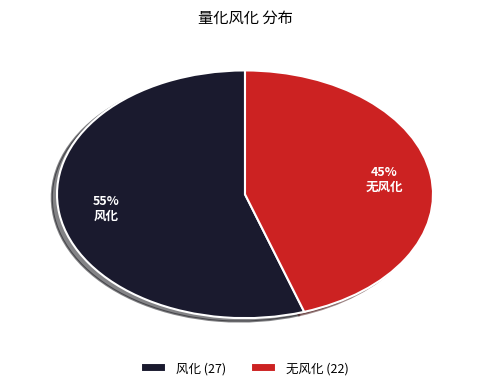

Which has a higher value, 无风化 or 风化?

风化